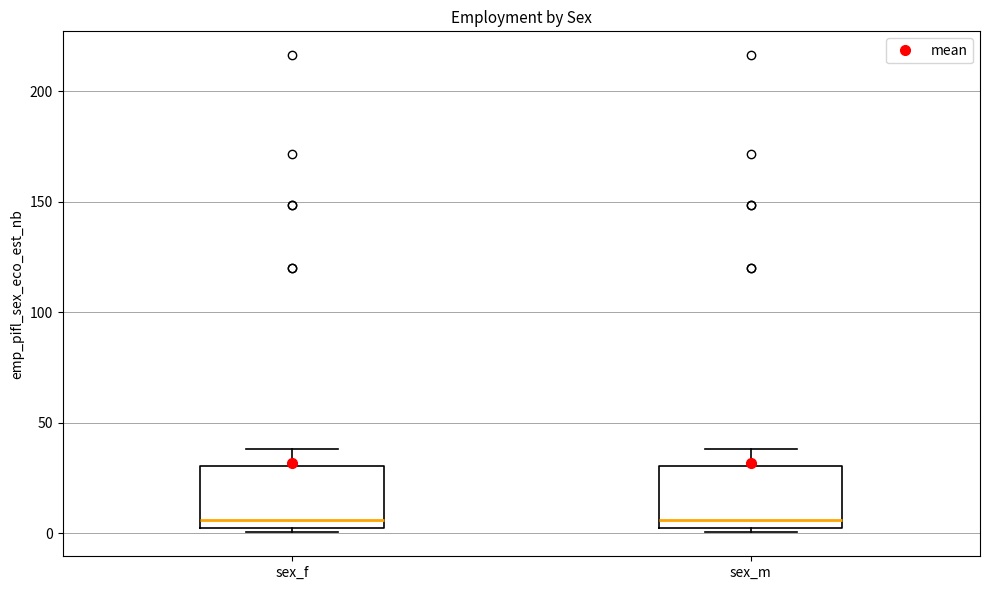

Reading left to right, read every box against the y-axis: the position of its median line, the range the box covers, and the ends of its whiskers. The values are not printed on the chart, so give them approximately, as read against the axis.

sex_f: median 5, box 0 to 30, whiskers 0 (just below the box's lower edge) to 40
sex_m: median 5, box 0 to 30, whiskers 0 (just below the box's lower edge) to 40